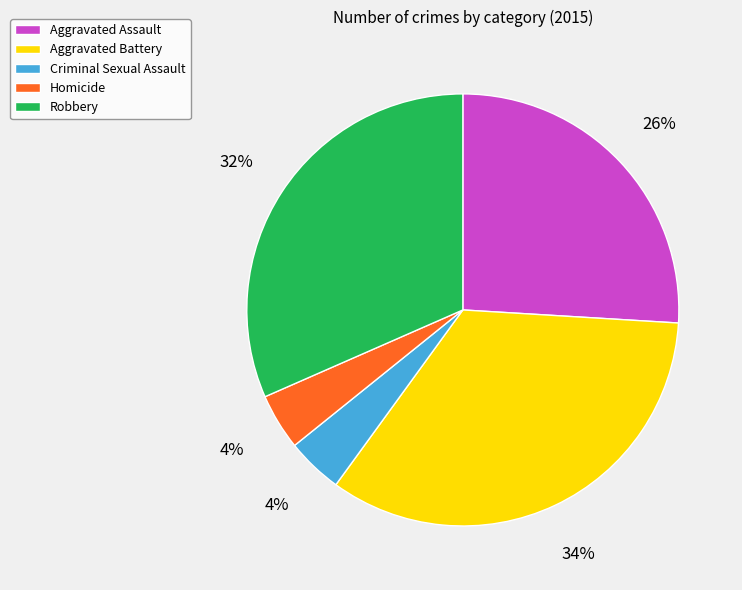

Count the number of slices in the pie.

5